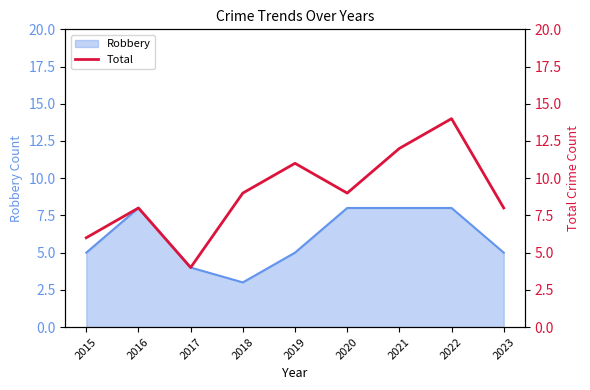

Which category has the lowest value across all series?

2017